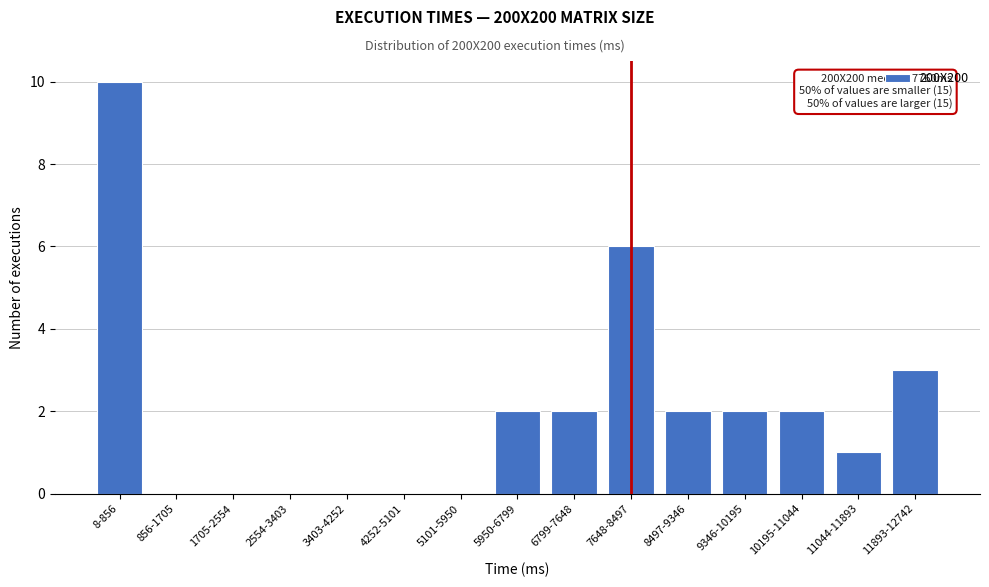

Reading left to right, what are all the values shown in this chart?

8-856=10	856-1705=0	1705-2554=0	2554-3403=0	3403-4252=0	4252-5101=0	5101-5950=0	5950-6799=2	6799-7648=2	7648-8497=6	8497-9346=2	9346-10195=2	10195-11044=2	11044-11893=1	11893-12742=3